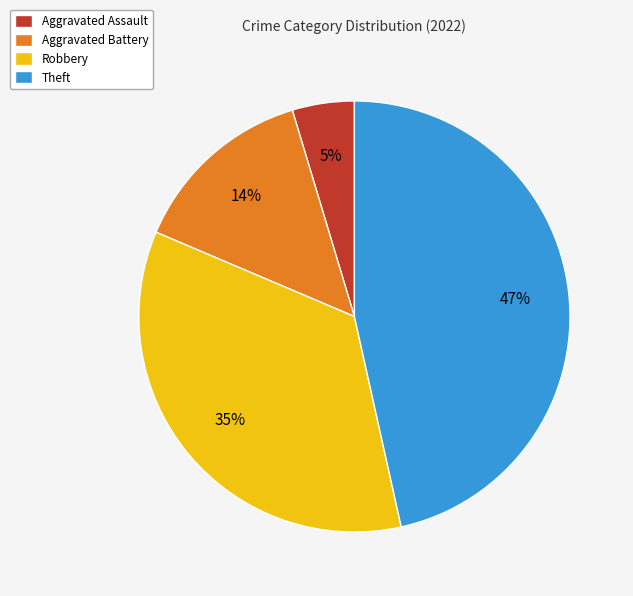

To the nearest percent, what portion does Robbery represent?

35%